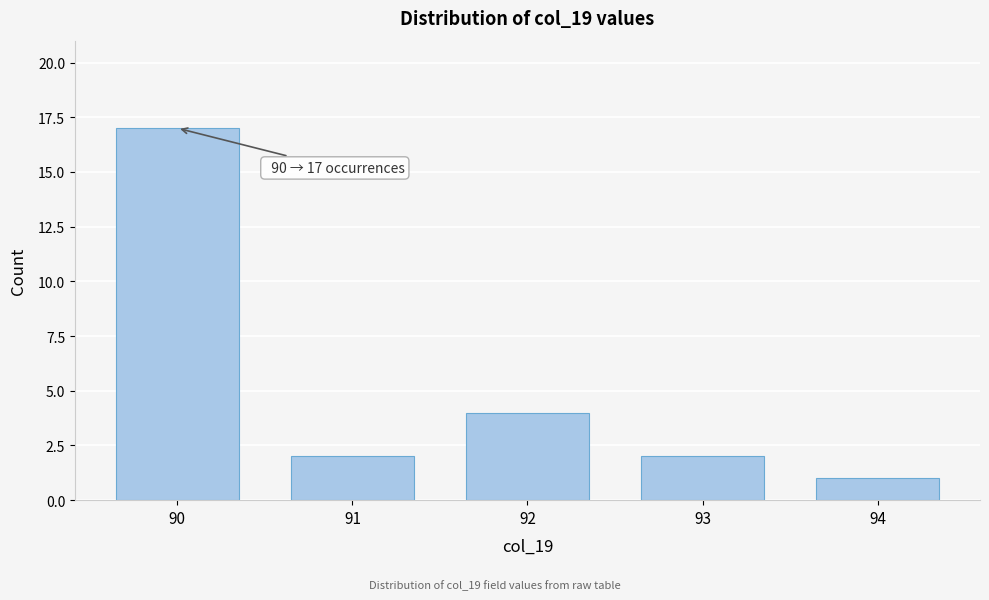

Reading left to right, extract all data points from this chart.

90=17	91=2	92=4	93=2	94=1